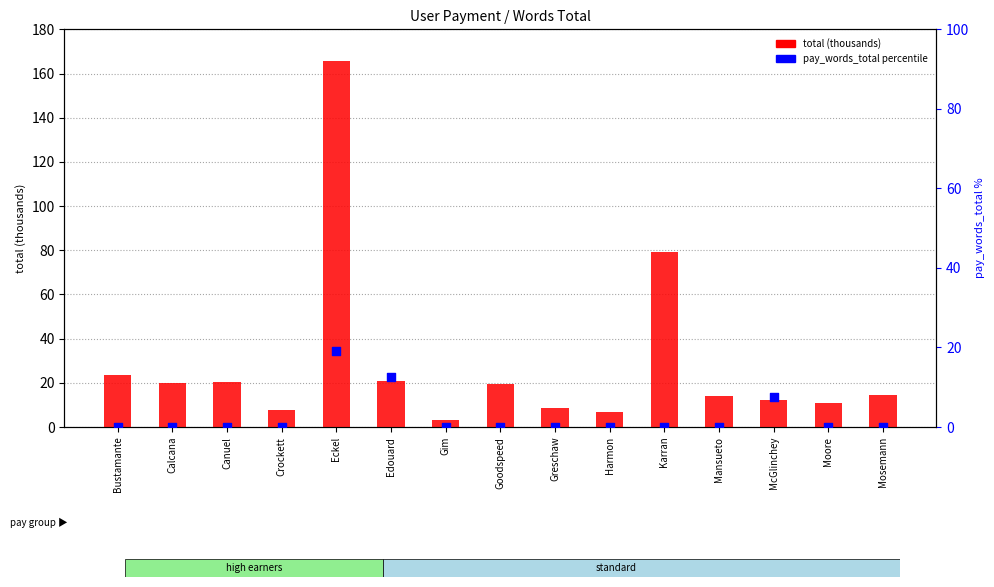

Which series contains the lowest Y value?

pay_words_total percentile